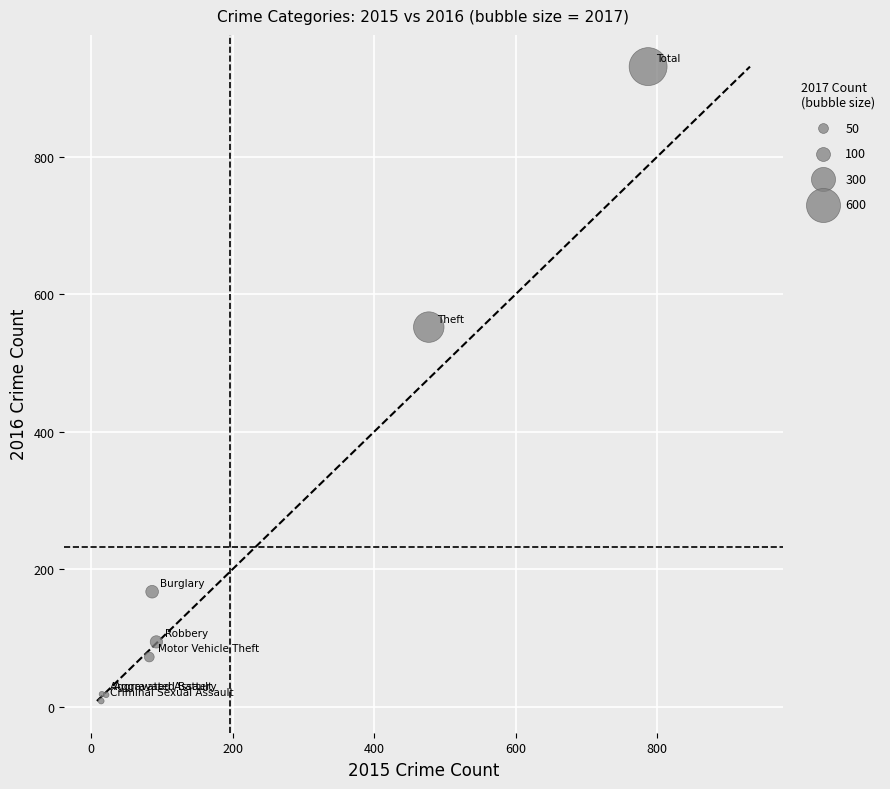

What Y value in the scatter plot is closest to 469?

552